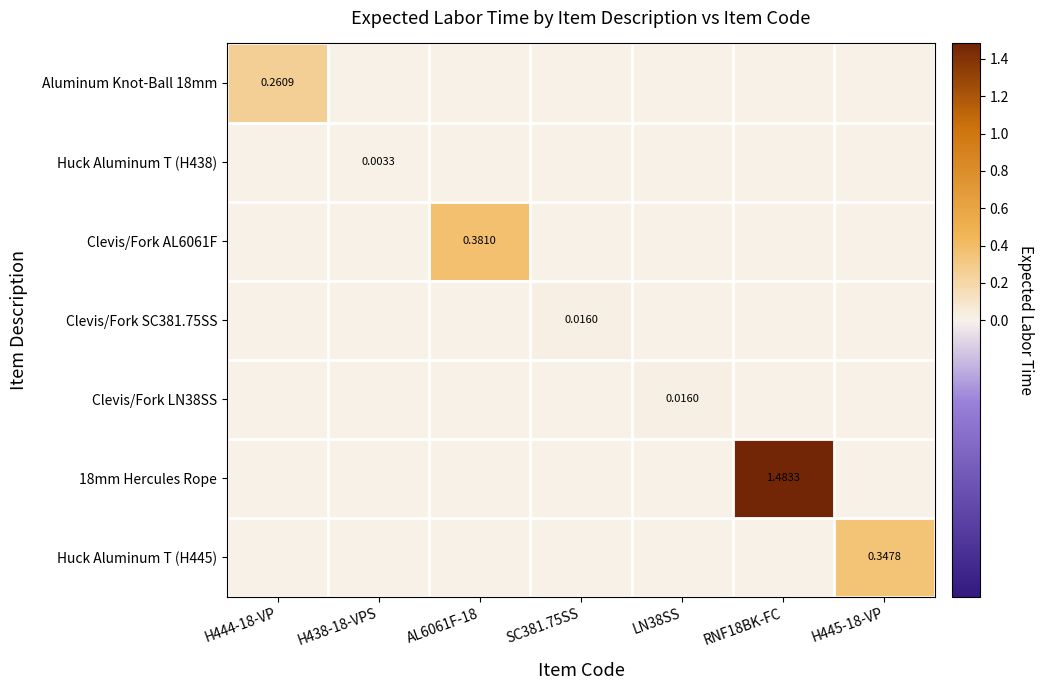

What is the greatest value displayed?

1.5